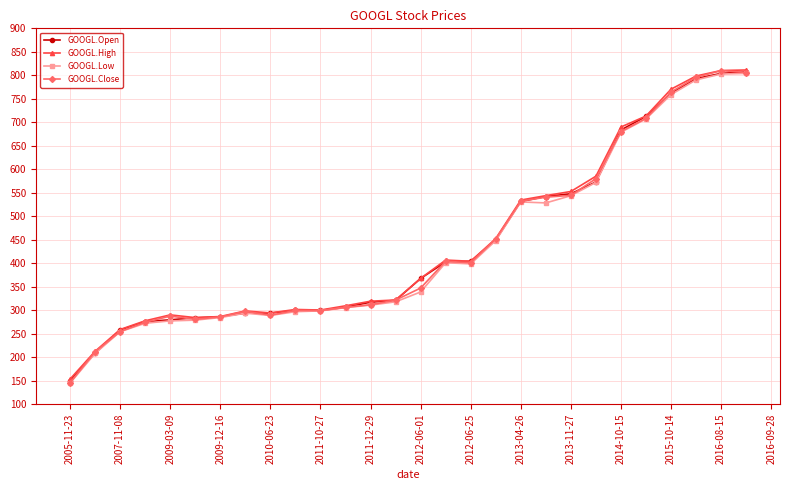

Which series has the largest range (max minus min)?

GOOGL.Close